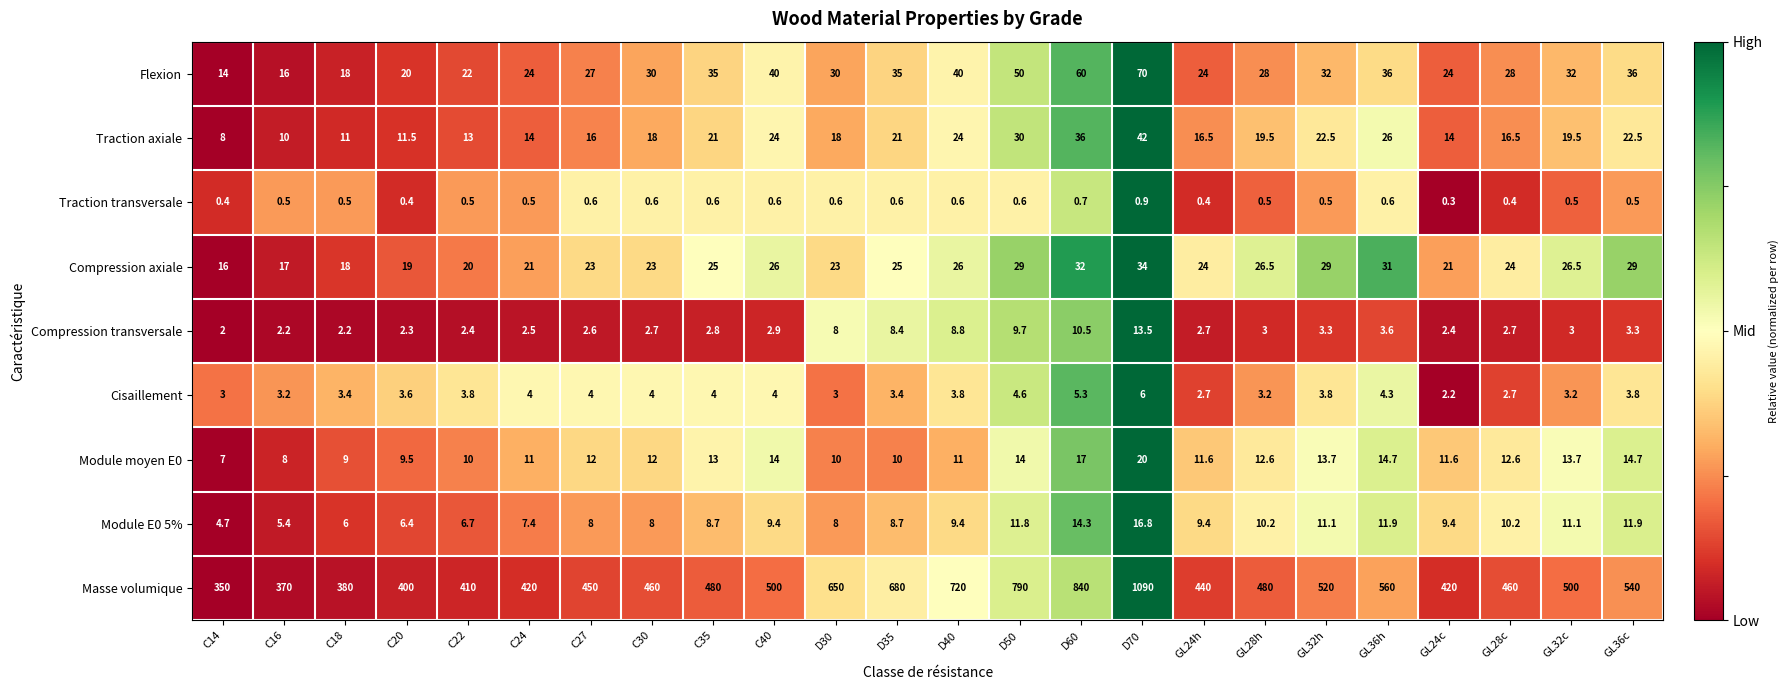

What is the total value across all series at D40?

843.6